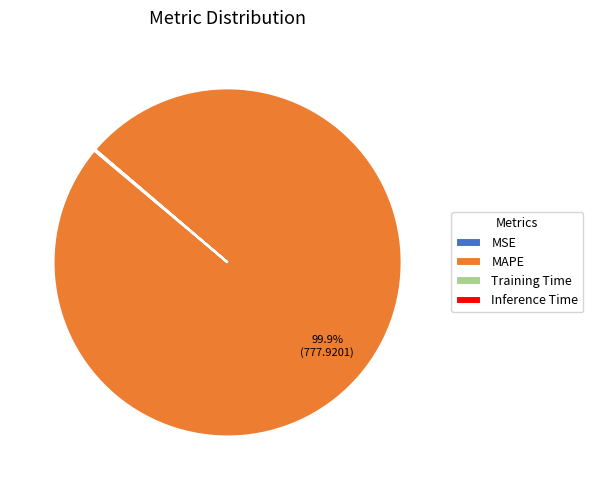

Does MAPE represent more than half of the total?

Yes